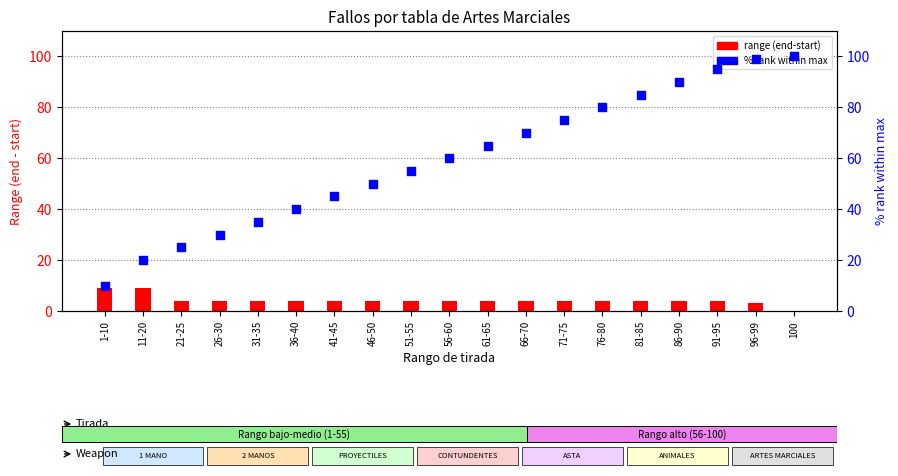

At which category is the sum across all series the highest?

96-99